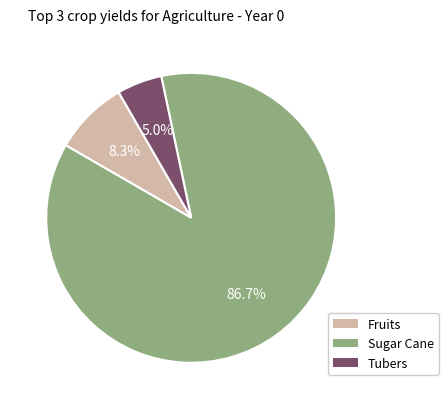

Is there a majority slice in this chart?

Yes